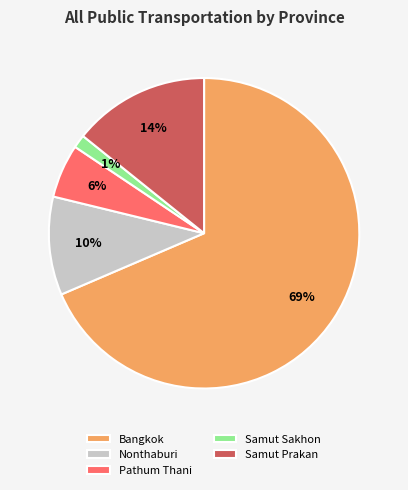

To the nearest percent, what is the average slice percentage?

20%